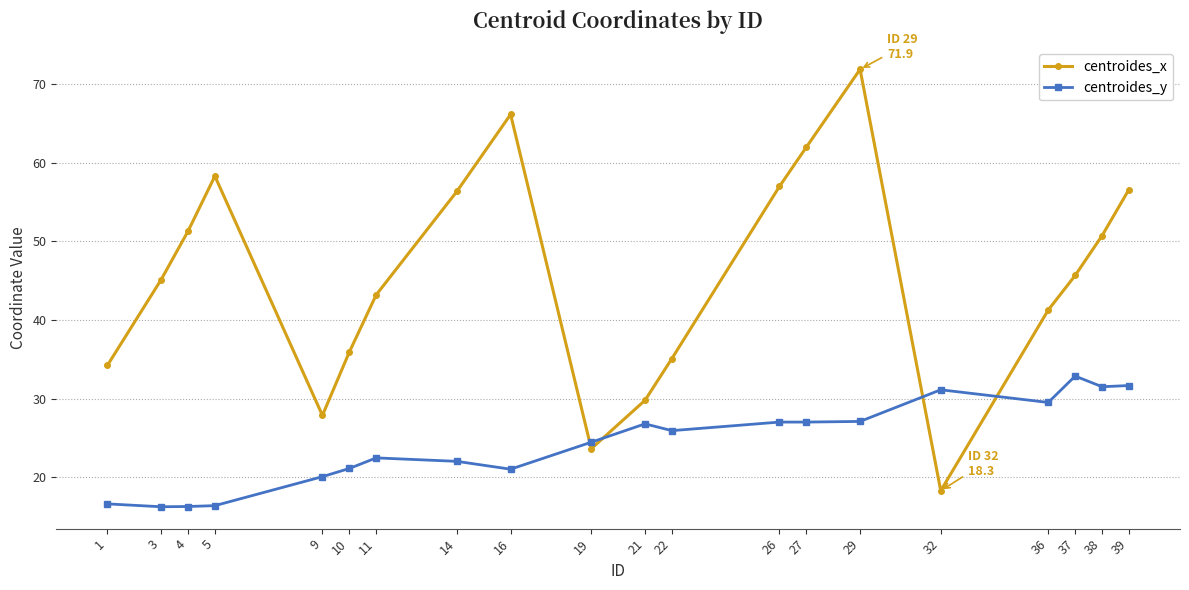

At which label does centroides_y first exceed 25?

21